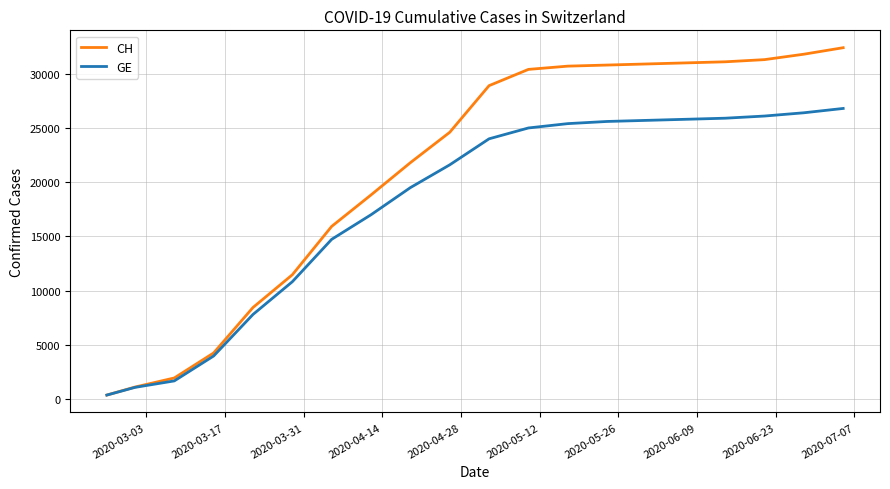

Does the chart have visible grid lines?

Yes